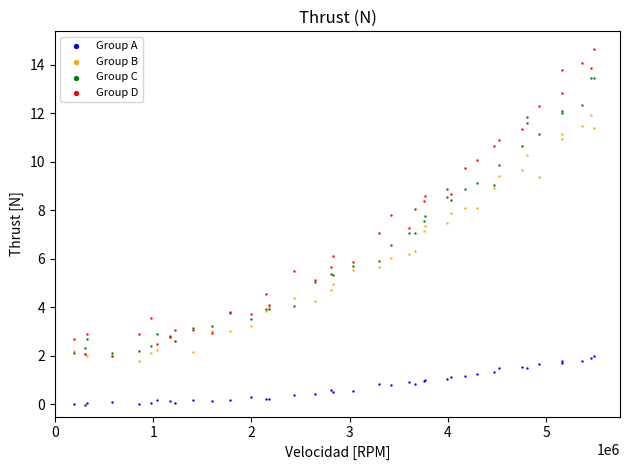

What are all the series names shown in the legend?

Group A, Group B, Group C, Group D